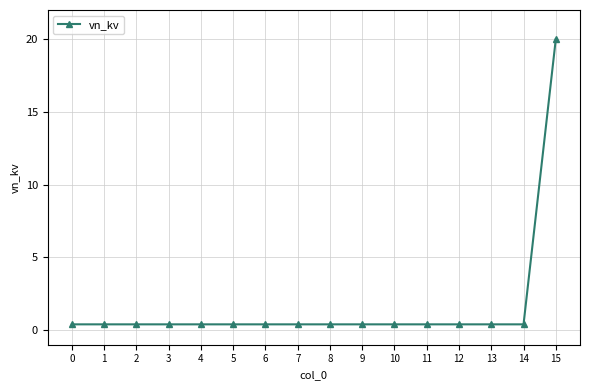

Reading left to right, transcribe all the data shown in this chart.

0=0.4	1=0.4	2=0.4	3=0.4	4=0.4	5=0.4	6=0.4	7=0.4	8=0.4	9=0.4	10=0.4	11=0.4	12=0.4	13=0.4	14=0.4	15=20.0